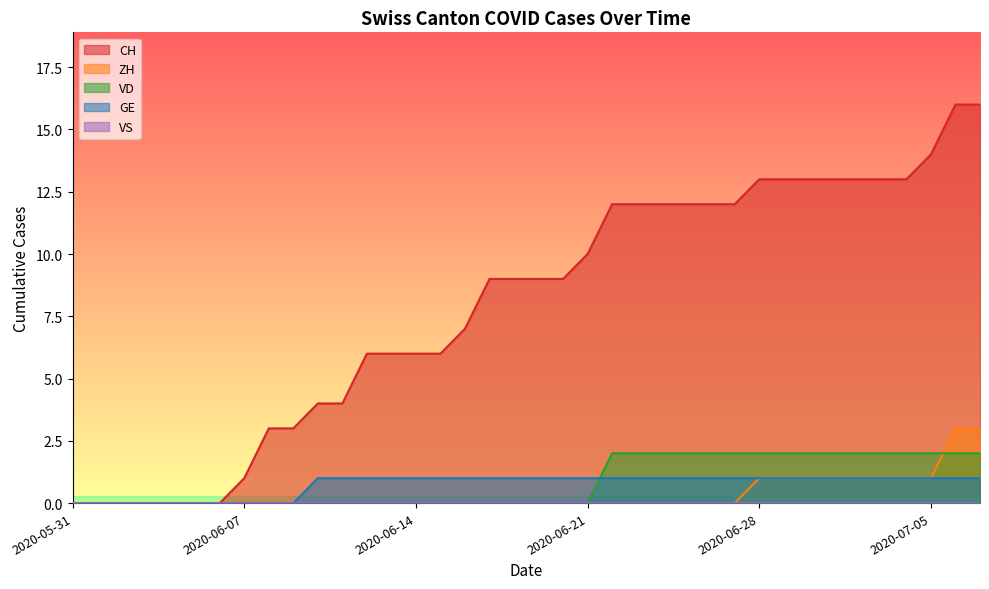

What position from the left is 2020-07-06?

37